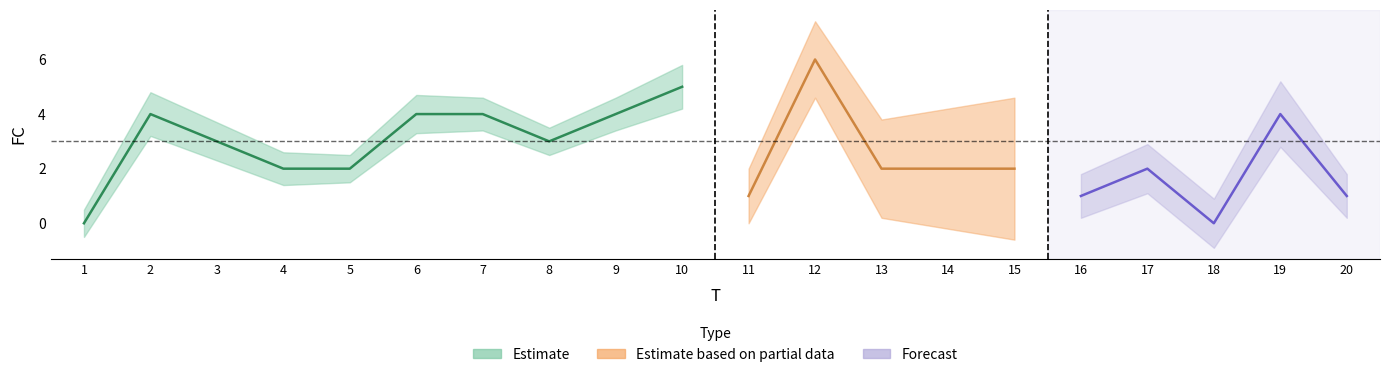

At which label does FC first exceed 2?

2